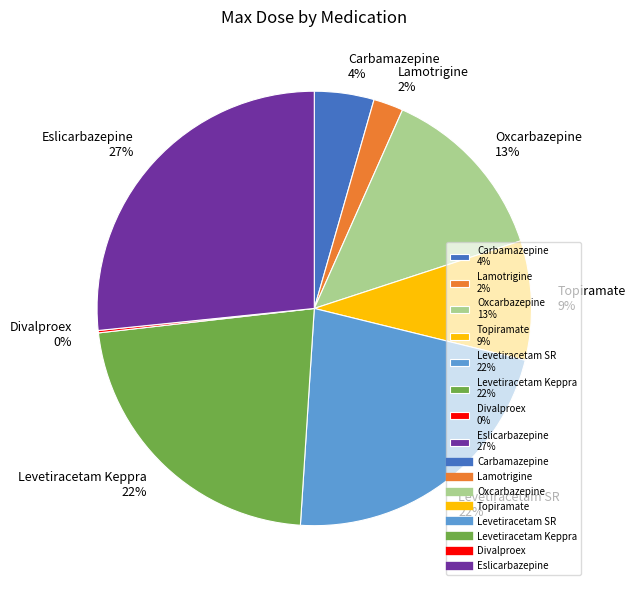

Is there a majority slice in this chart?

No